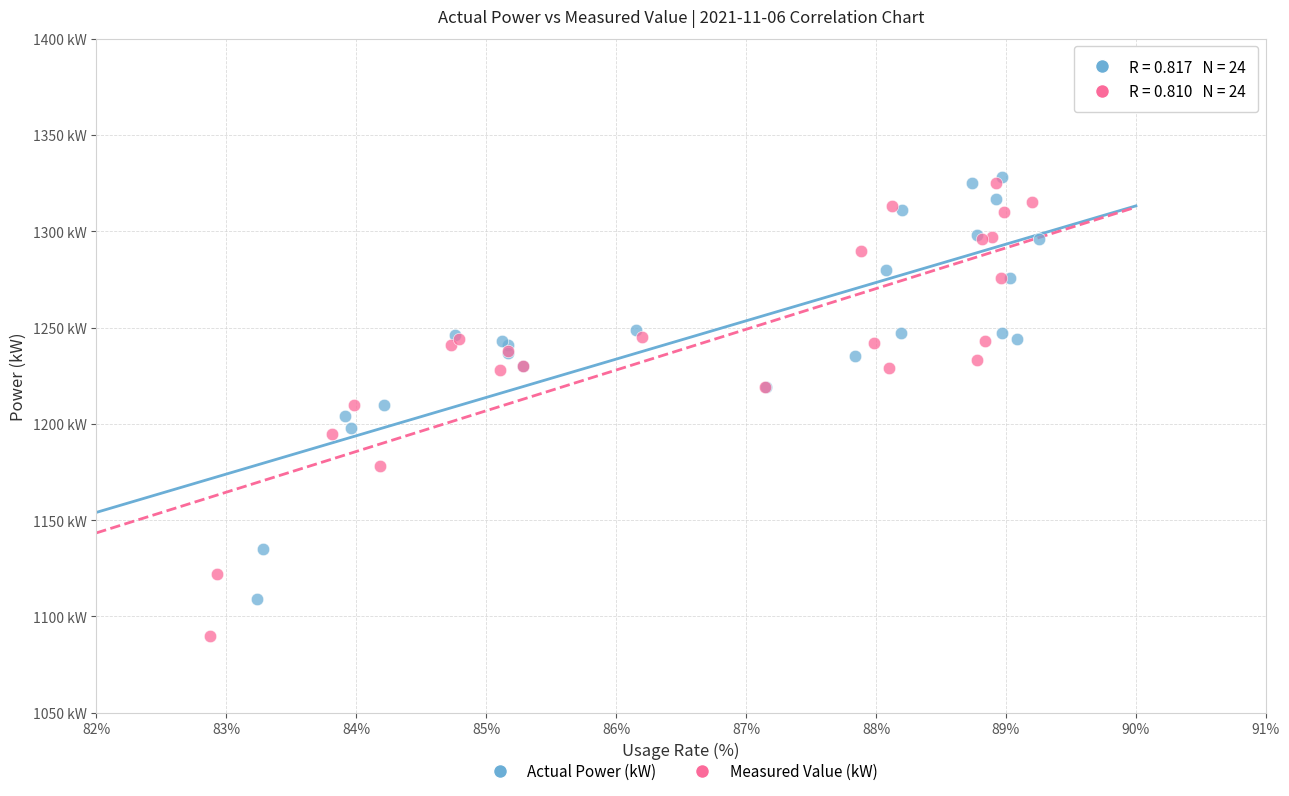

Which series reaches the maximum Y coordinate?

Actual Power (kW)